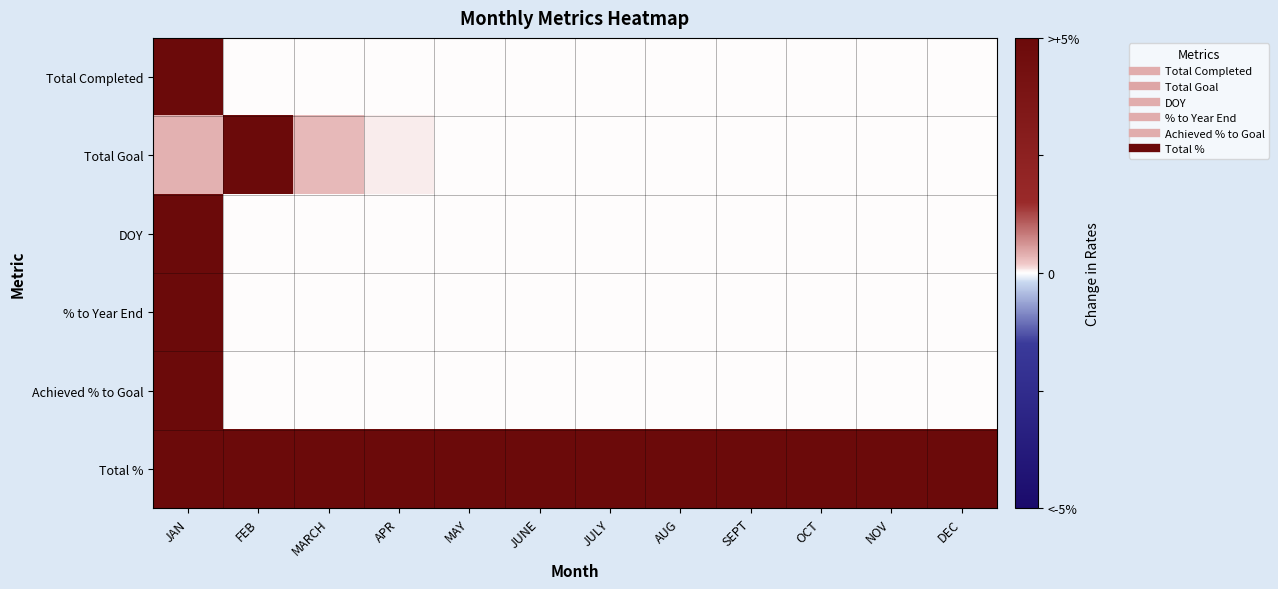

What is the total value across all series at JUNE?

1.0